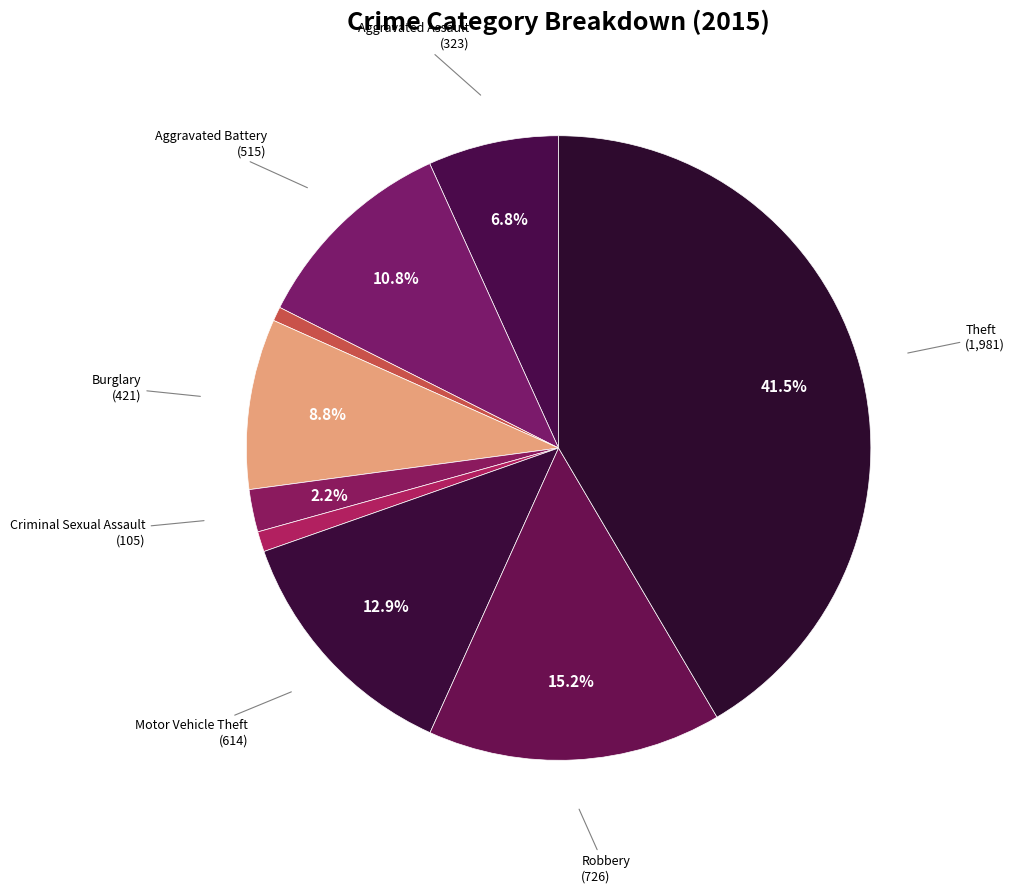

Which slice is the largest?

Theft